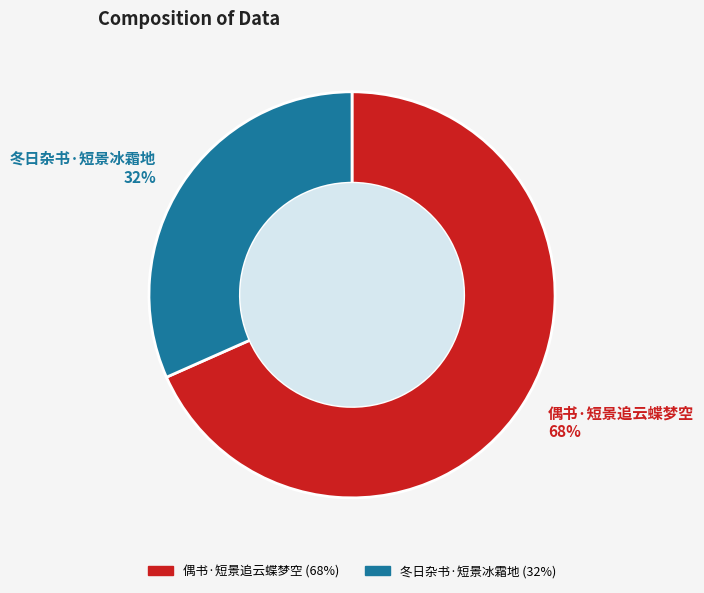

How many segments does this pie chart have?

2